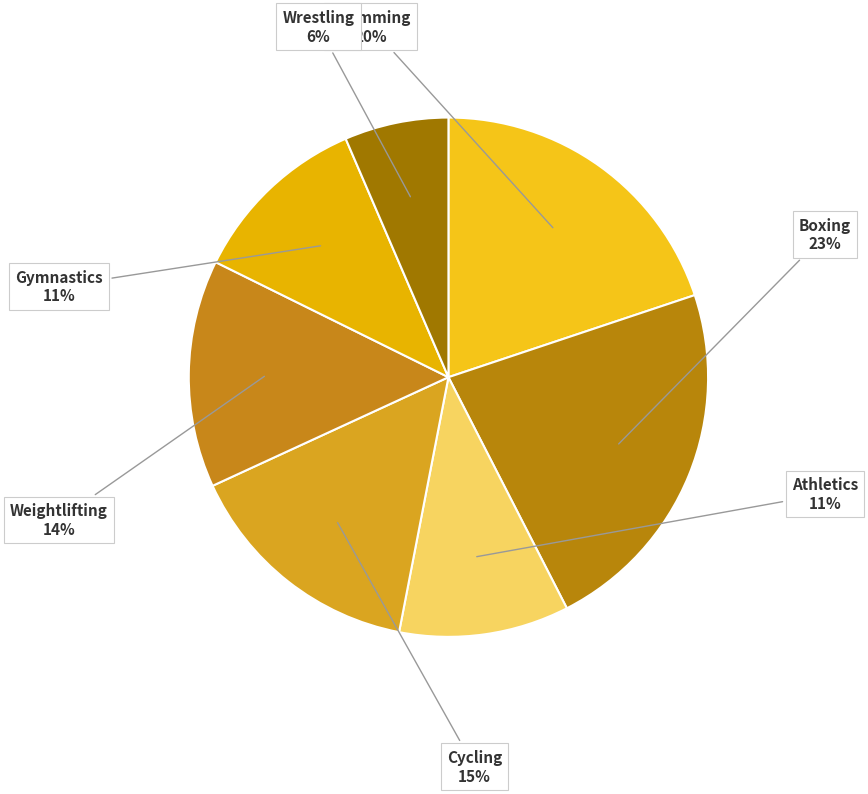

Count the number of slices in the pie.

7